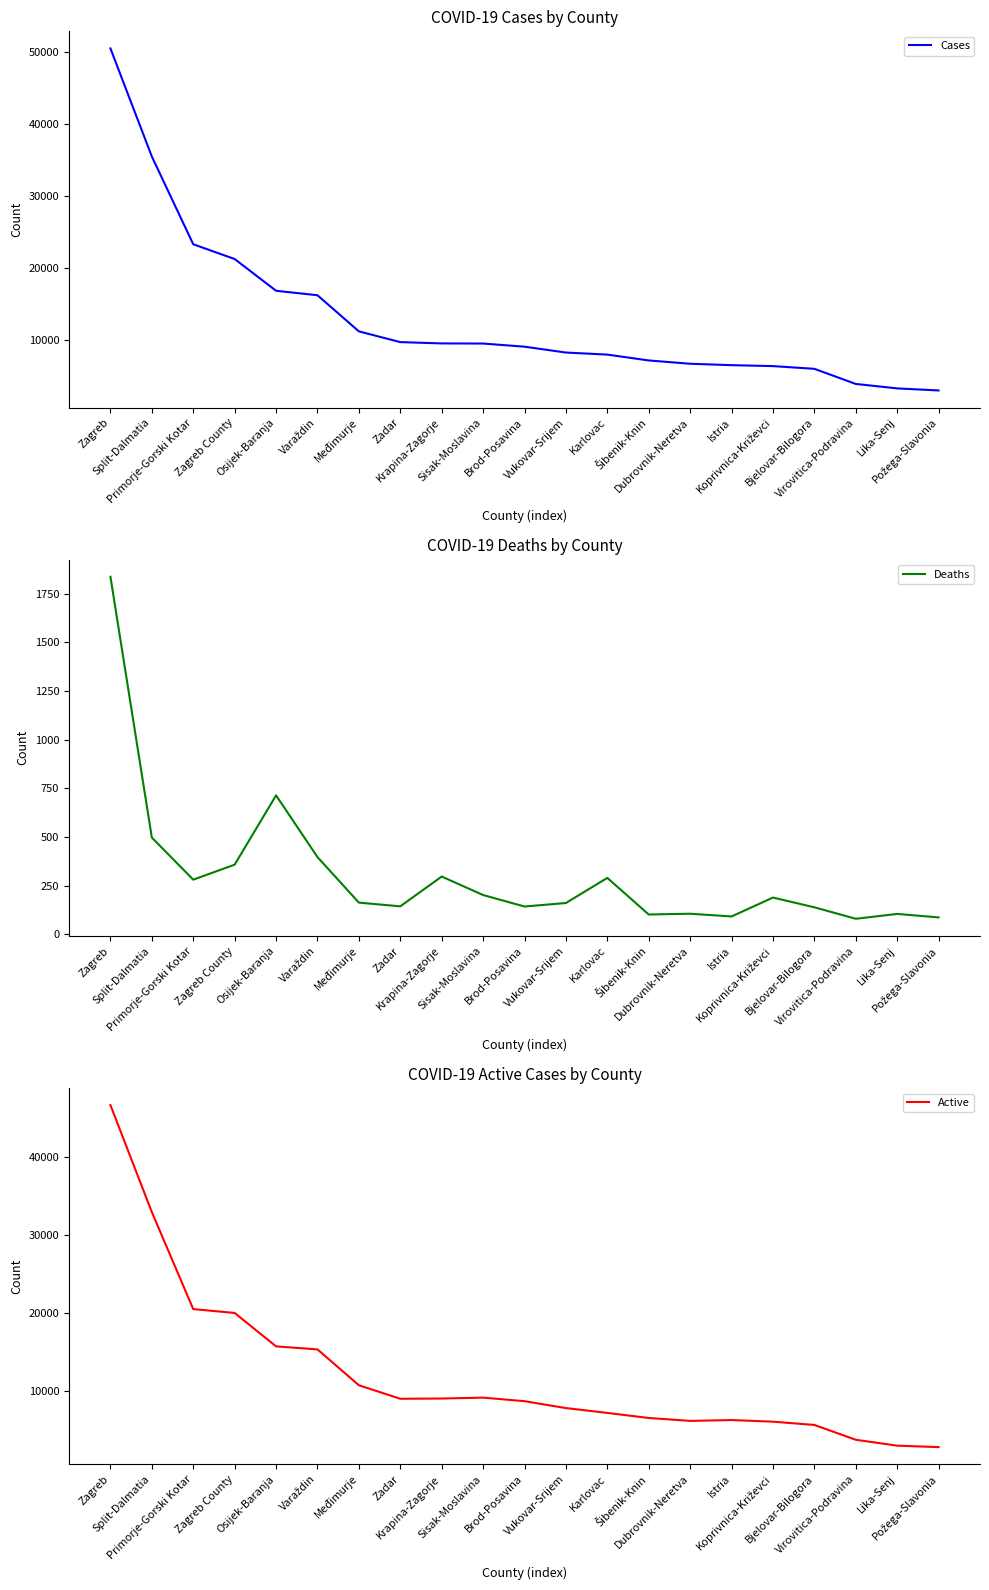

What are all the series names shown in the legend?

Cases, Deaths, Active